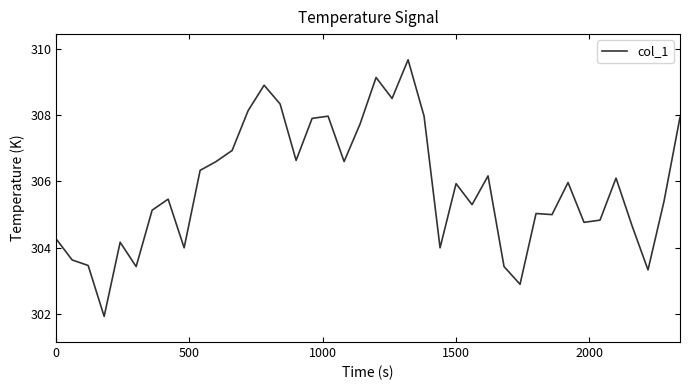

What is the minimum value shown in the chart?

301.9